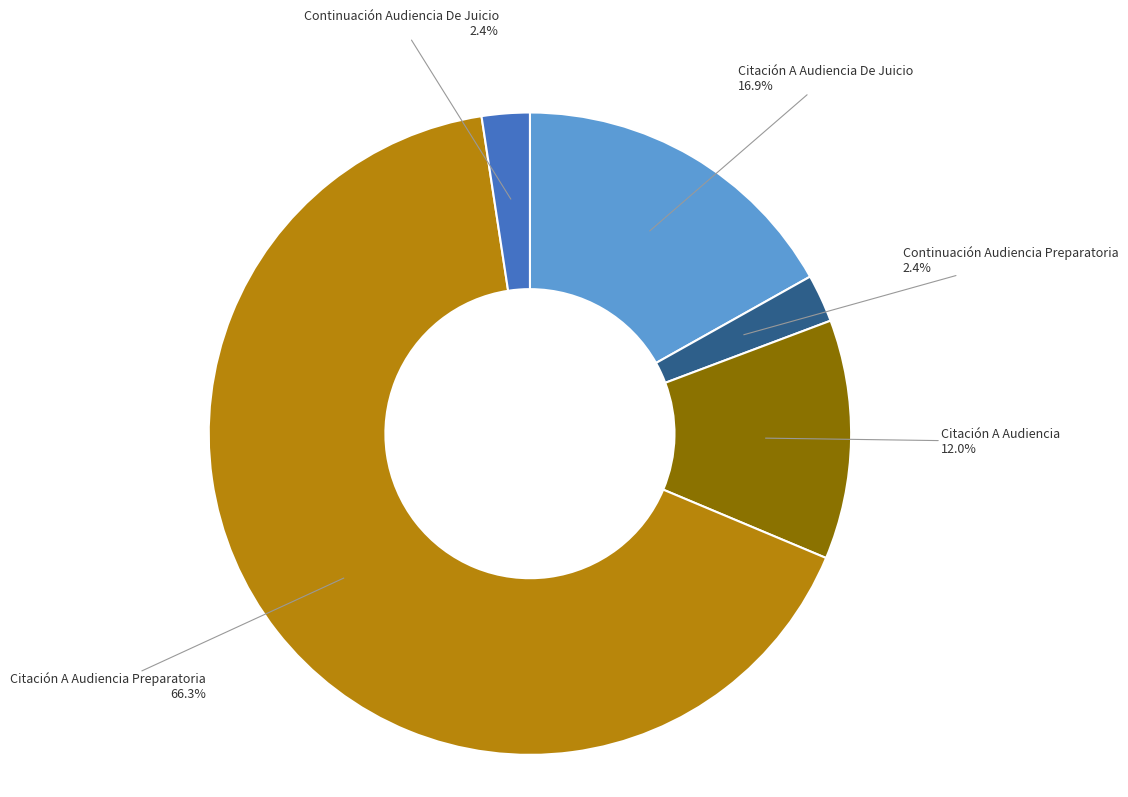

How many segments does this pie chart have?

5